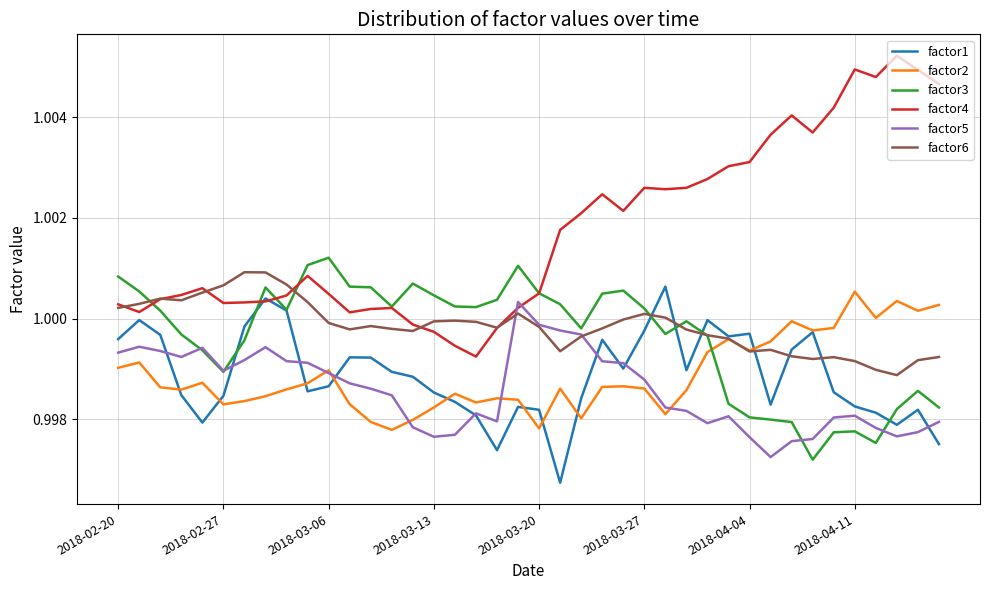

Which series has the largest range (max minus min)?

factor4